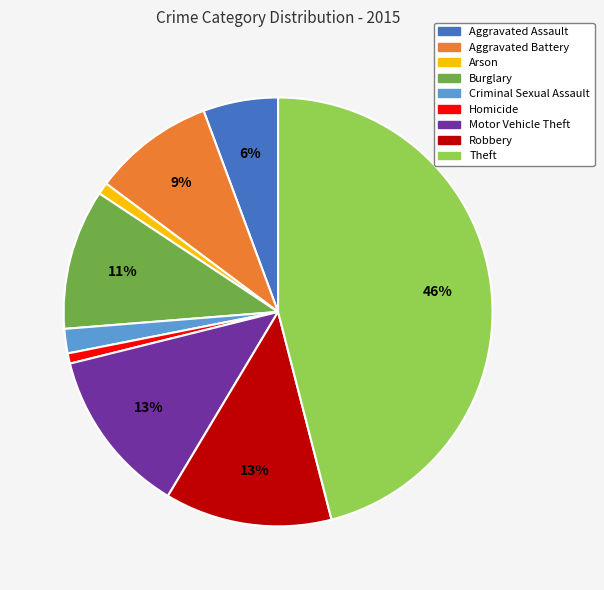

To the nearest percent, what is the difference between the Arson and Criminal Sexual Assault slice percentages?

1%